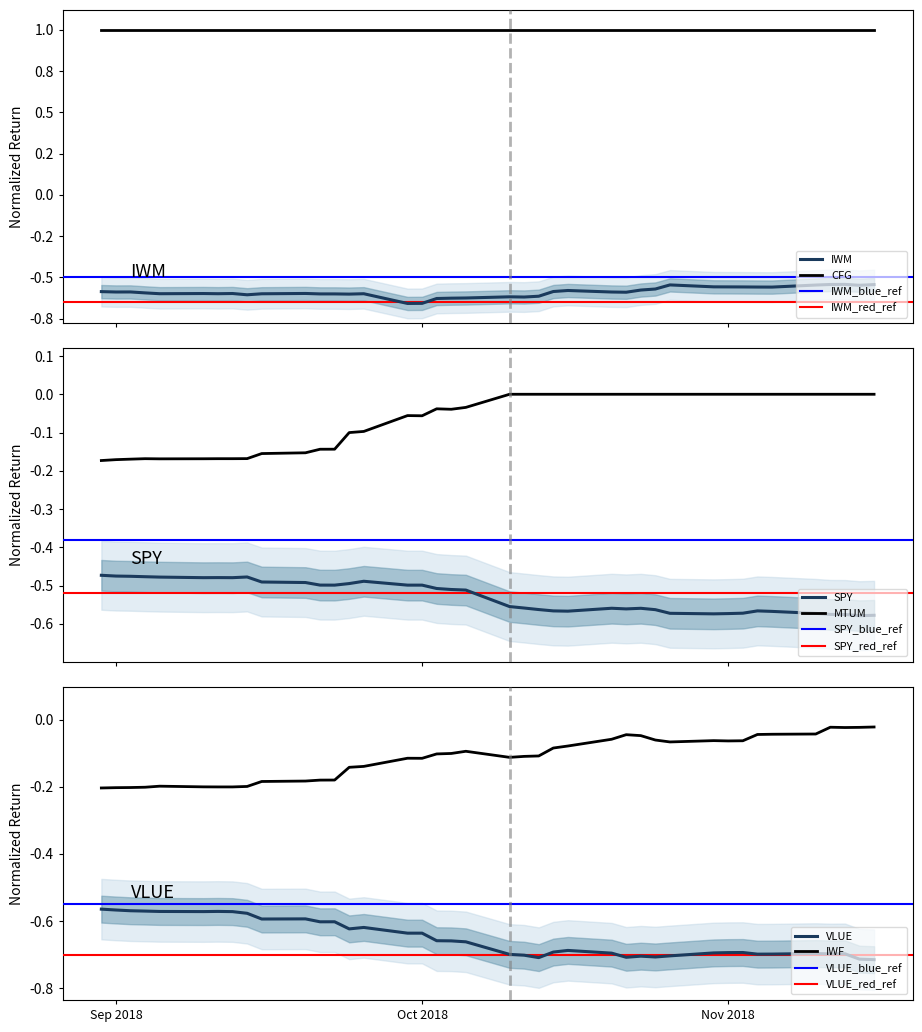

True or false: MTUM has a value of -0.1 at 2018-10-18.

False